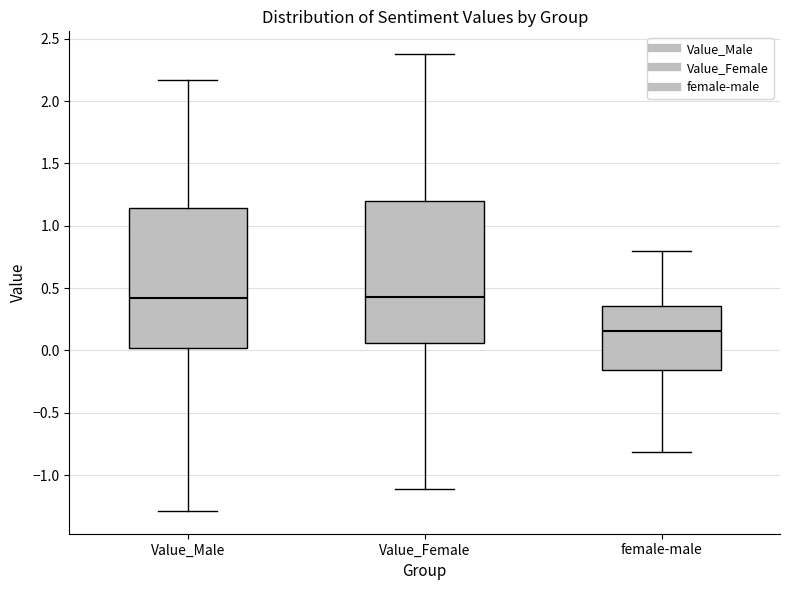

Where does the lower whisker of the box for Value_Male end on the y-axis? The values are not printed on the chart, so give them approximately, as read against the axis.

-1.30